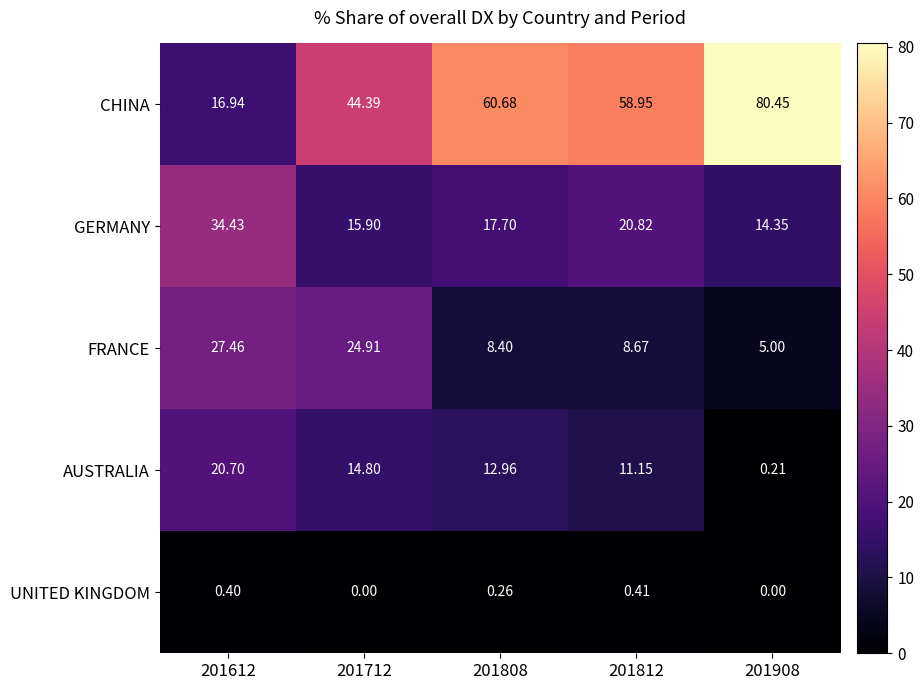

What is the total value across all series at 201712?

100.0